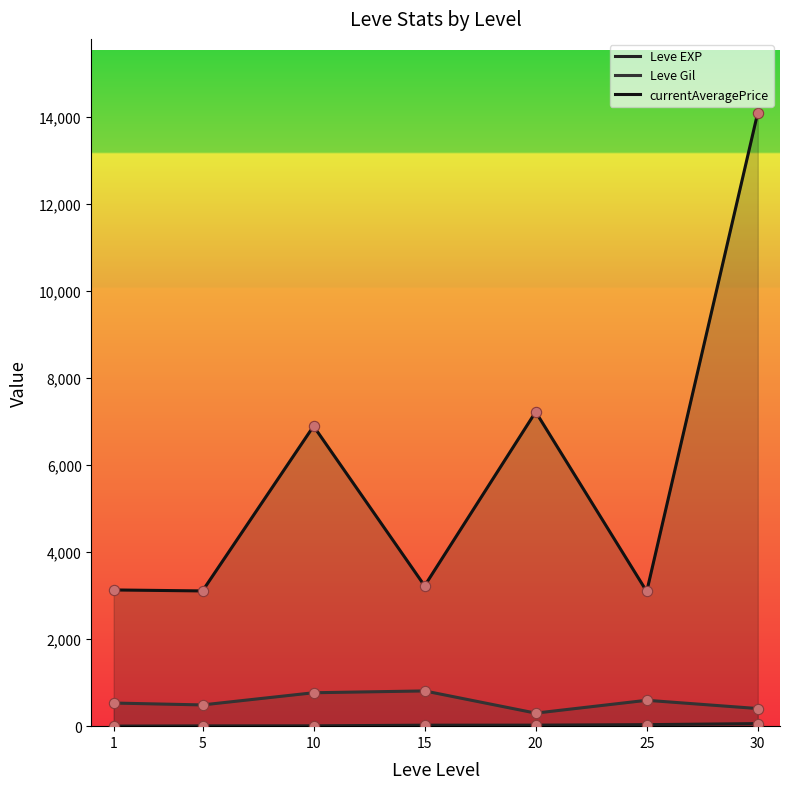

Which series has the largest total across all categories?

currentAveragePrice